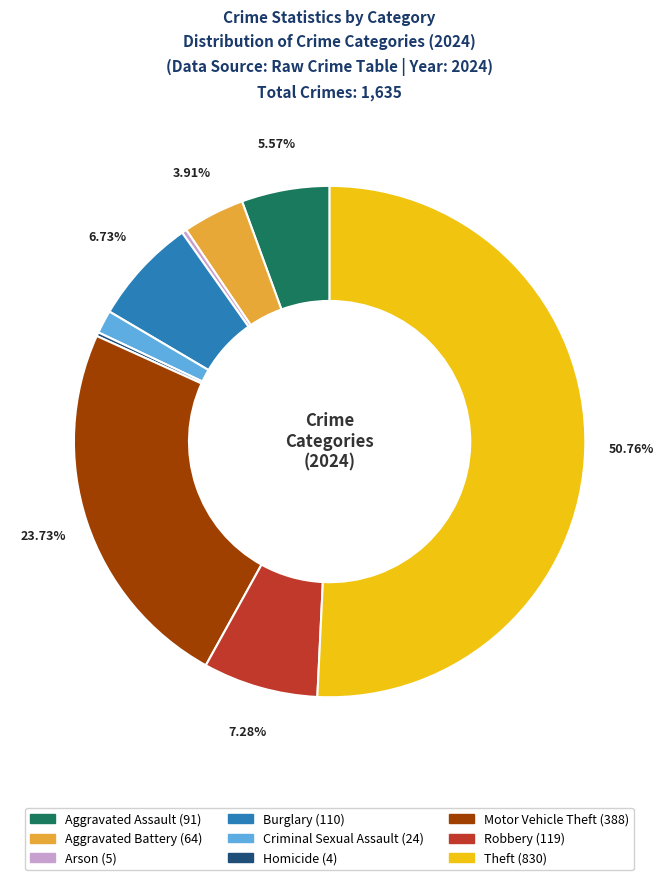

Which slice represents more than half of the pie?

Theft